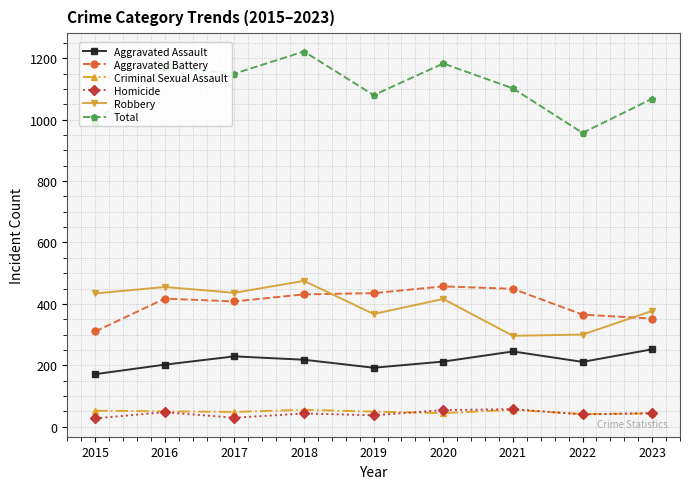

What is the sum of the Aggravated Battery values at 2018 and 2022?

796